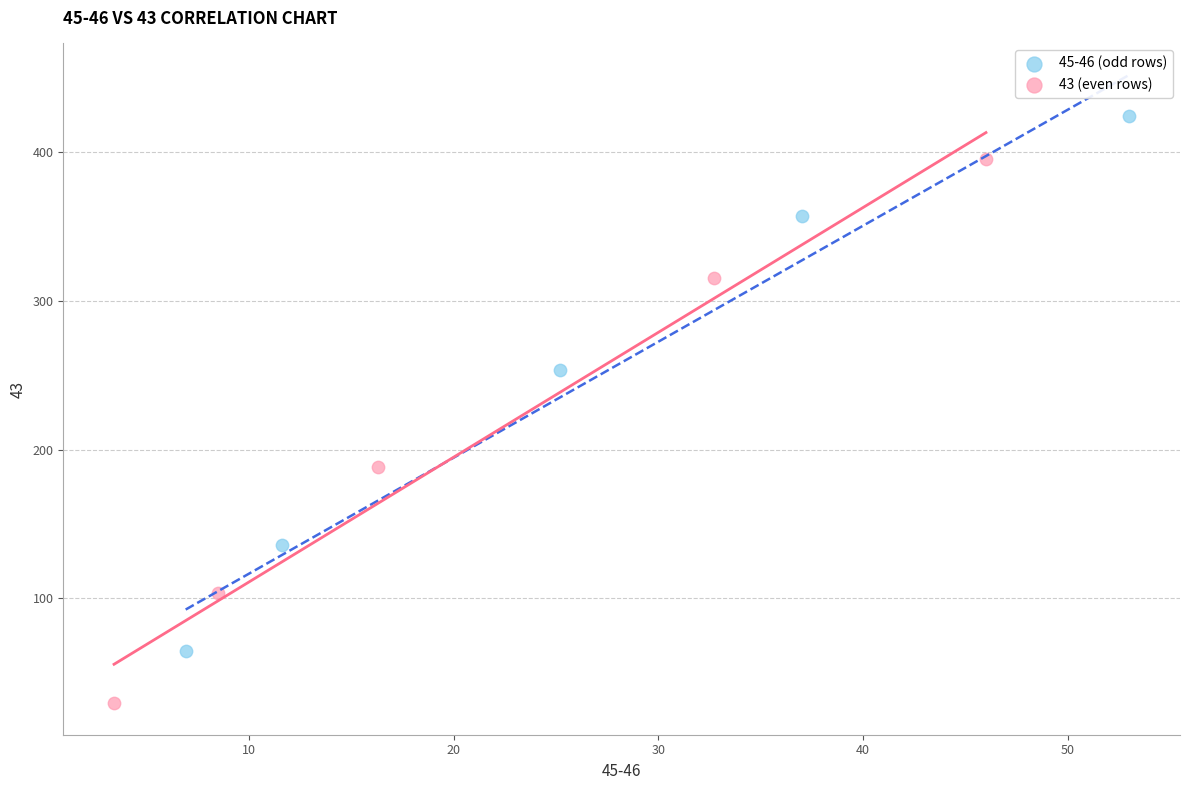

Which series contains the lowest Y value?

43 (even rows)